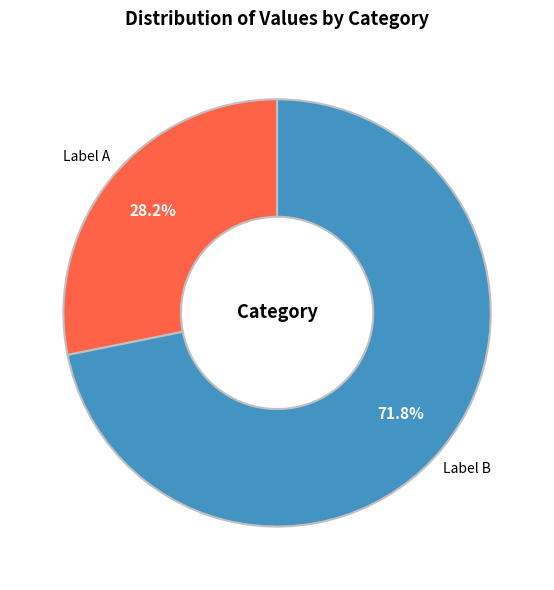

Between Label B and Label A, which is larger?

Label B